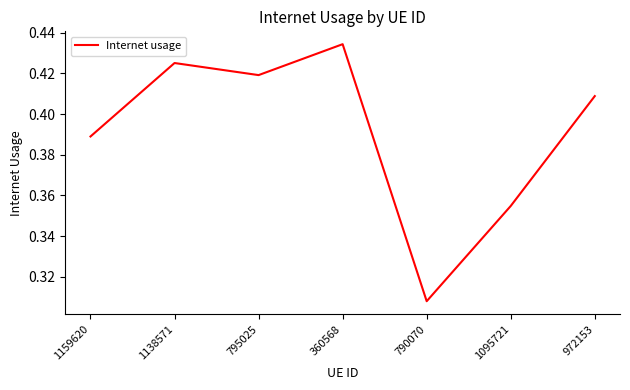

What is the difference between the values at 790070 and 972153?

0.1